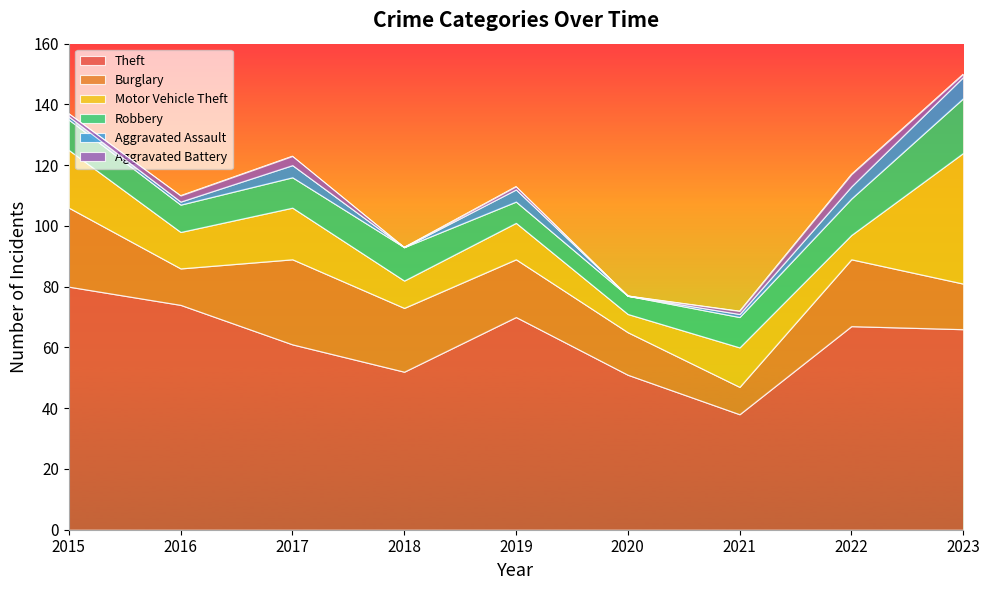

Which category has the highest value in the Aggravated Assault series?

2023